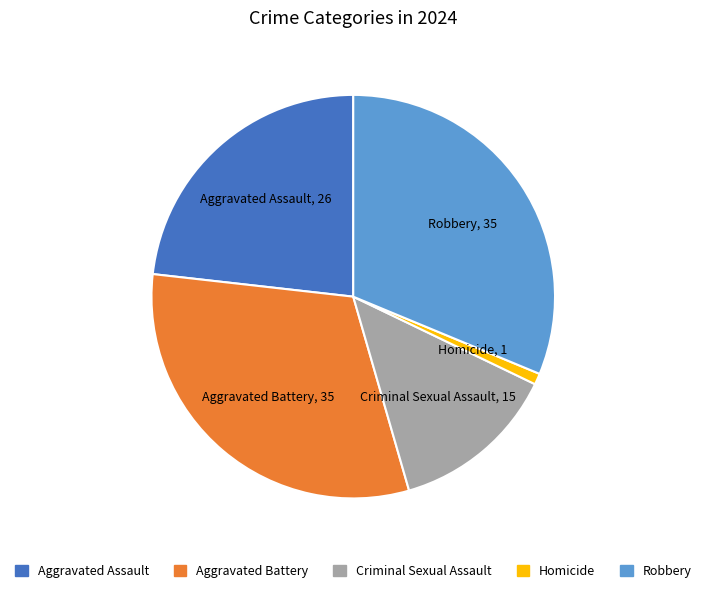

True or false: Aggravated Assault accounts for 23% of the total.

True